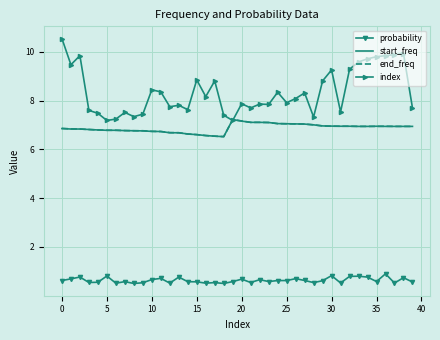

Which series has the largest total across all categories?

index